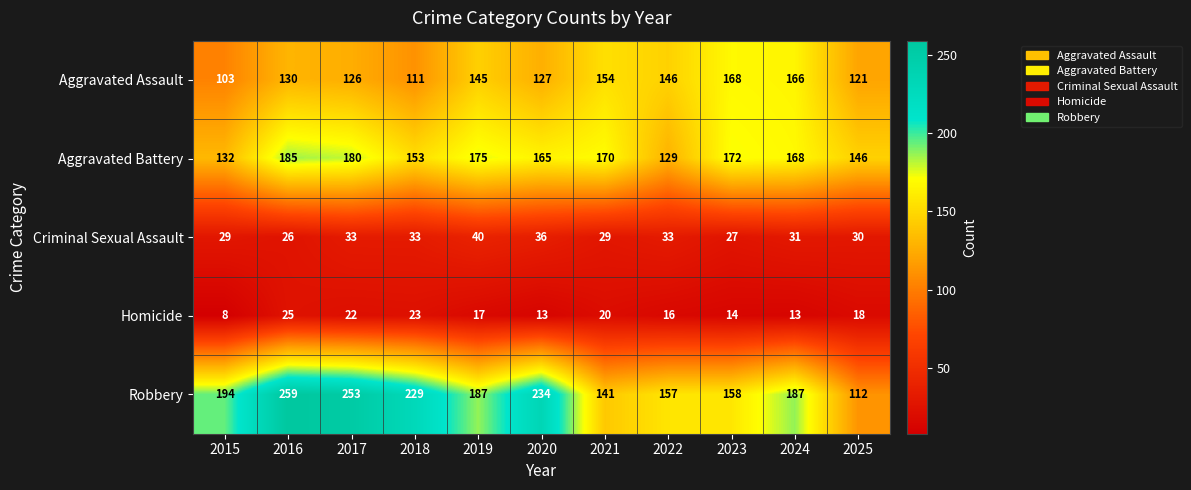

What is the smallest value displayed?

8